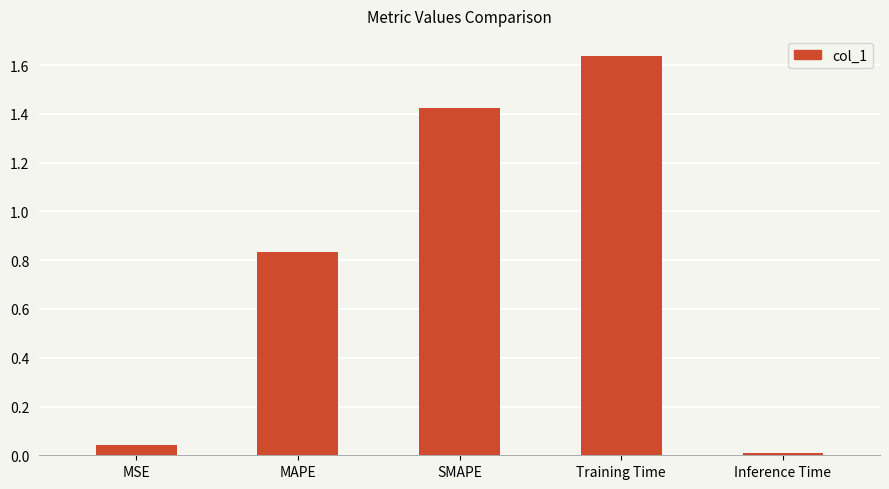

Where is the data nearest to the value 0?

Inference Time